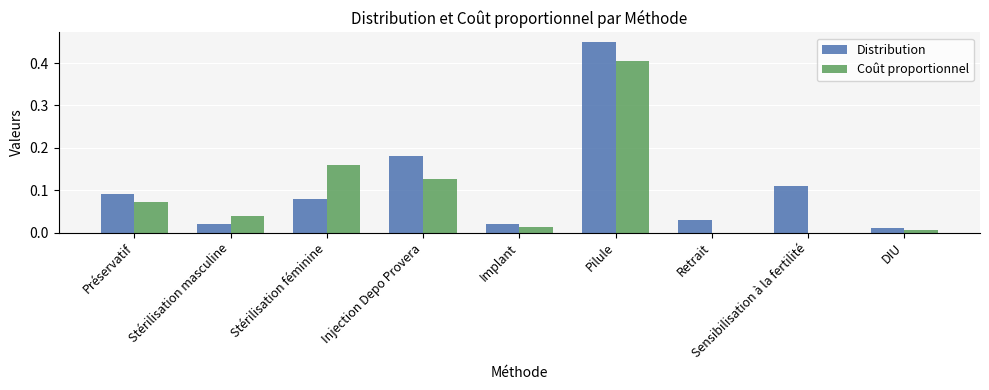

What are all the series names shown in the legend?

Distribution, Coût proportionnel